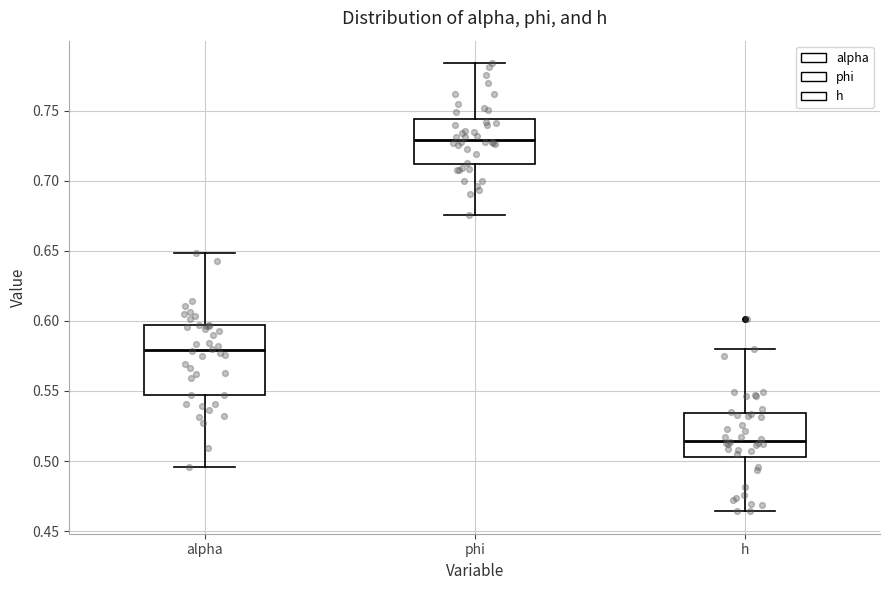

Reading left to right, read every box against the y-axis: the position of its median line, the range the box covers, and the ends of its whiskers. The values are not printed on the chart, so give them approximately, as read against the axis.

alpha: median 0.580, box 0.545 to 0.595, whiskers 0.495 to 0.650
phi: median 0.730, box 0.710 to 0.745, whiskers 0.675 to 0.785
h: median 0.515, box 0.505 to 0.535, whiskers 0.465 to 0.580